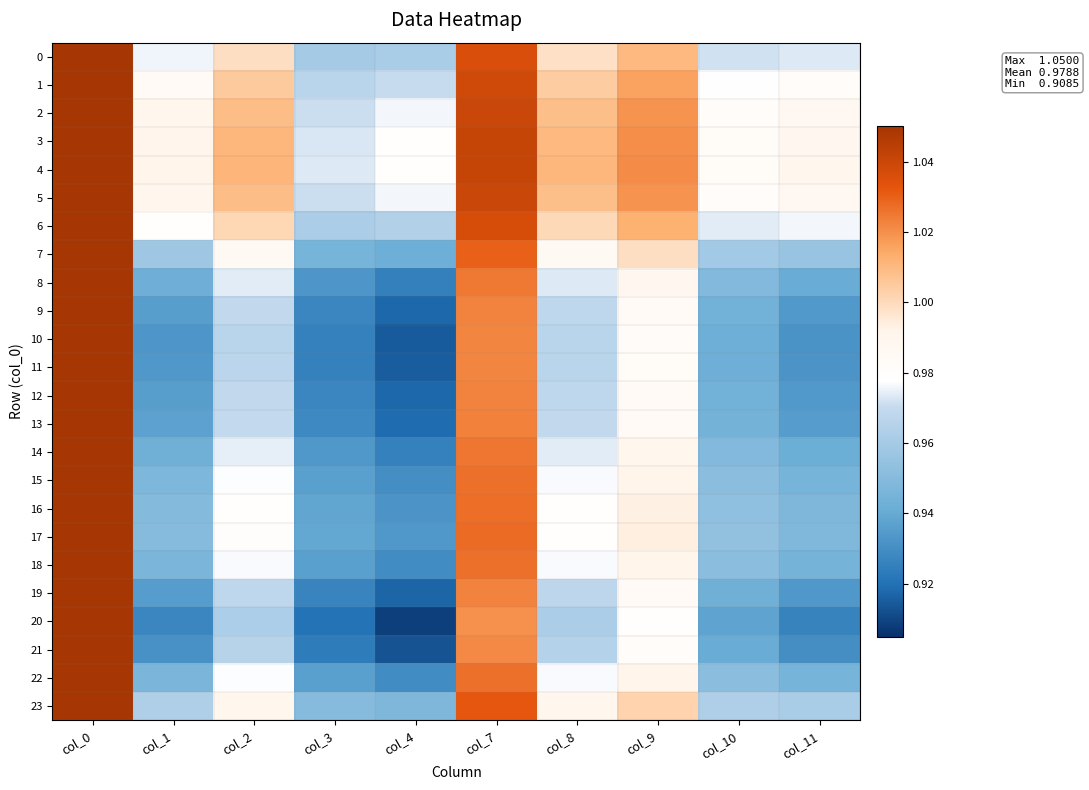

At which category is the sum across all series the highest?

col_0